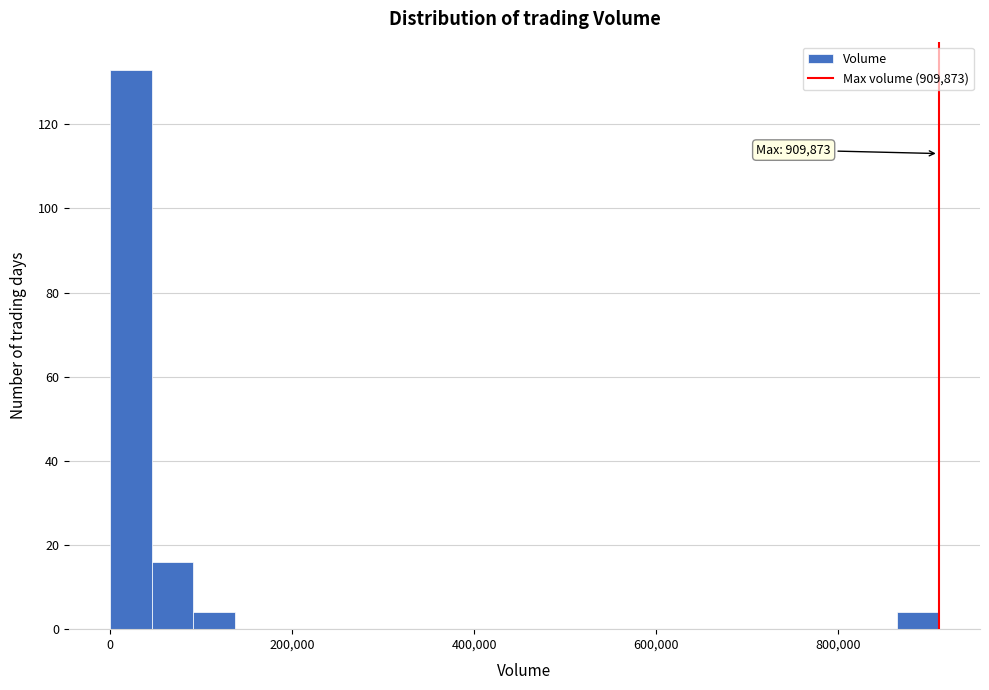

Around what value on the x-axis is the tallest bar? Give the approximate position of its centre, as read against the axis.

20000